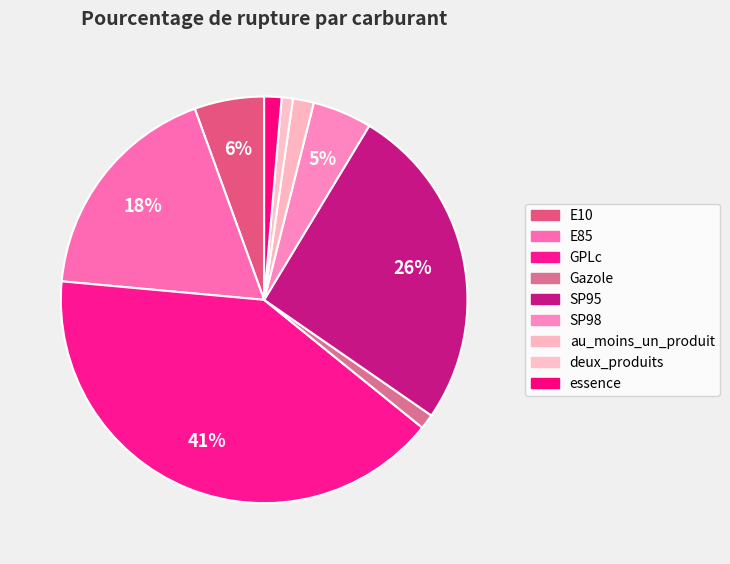

Is there any slice that represents more than half of the pie?

No